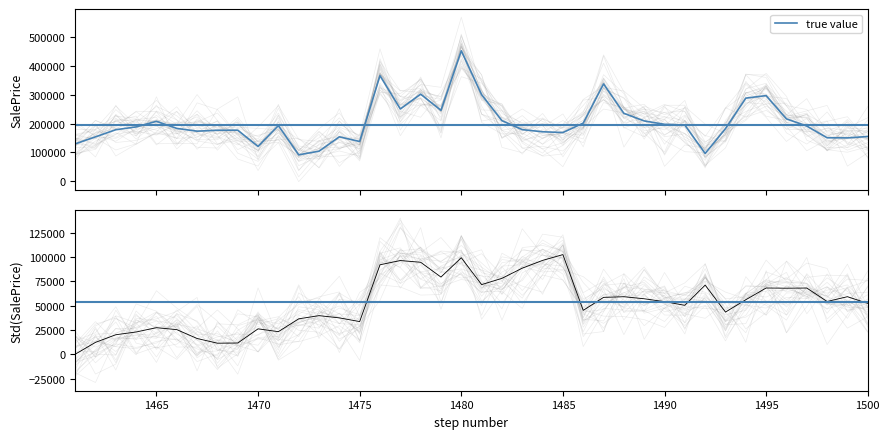

Where is the data nearest to the value 272532?

1494